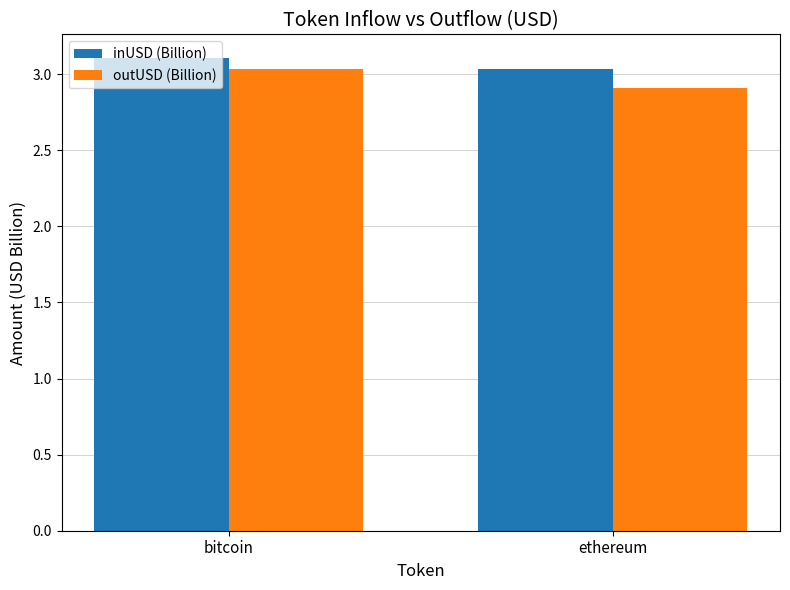

Count the inUSD (Billion) values in the range 3 to 4.

2